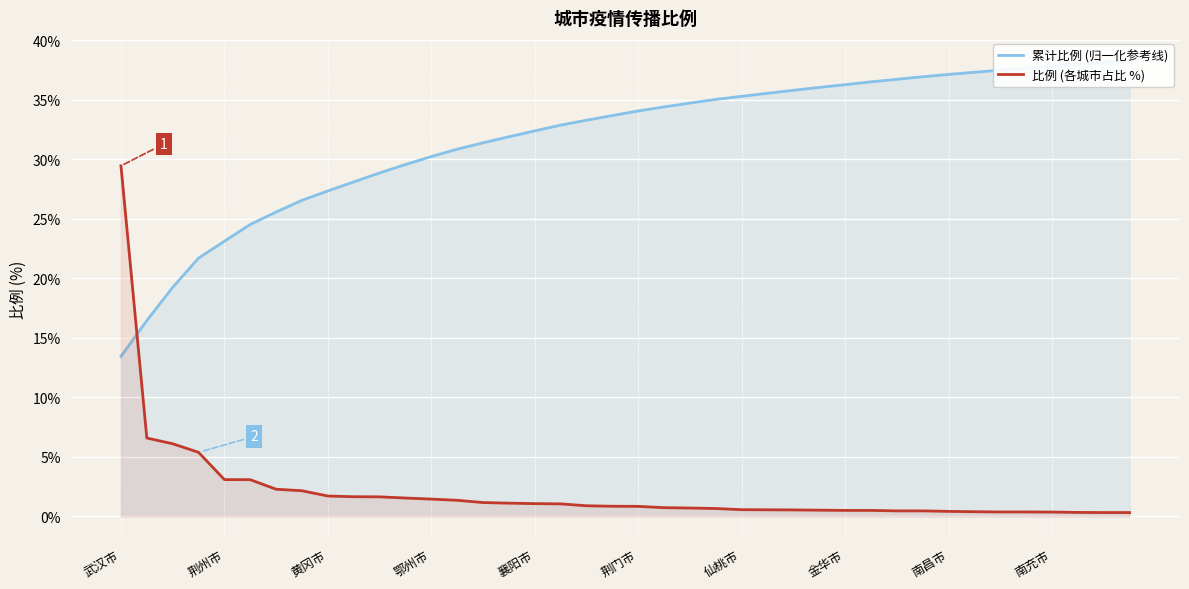

After their last crossing, which series has the higher values: 累计比例 (归一化参考线) or 比例 (各城市占比 %)?

累计比例 (归一化参考线)